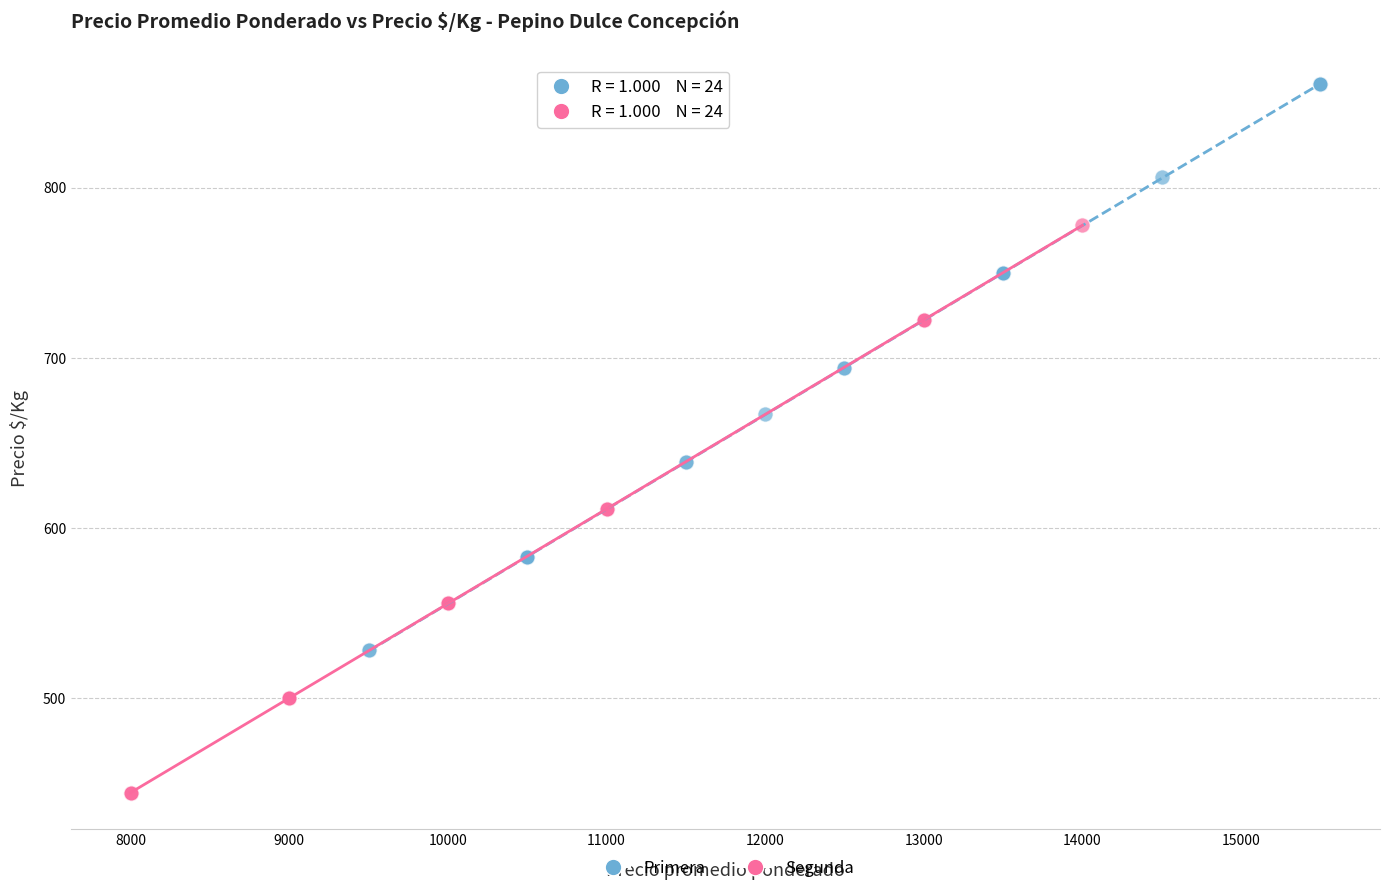

Which series reaches the maximum Y coordinate?

Primera